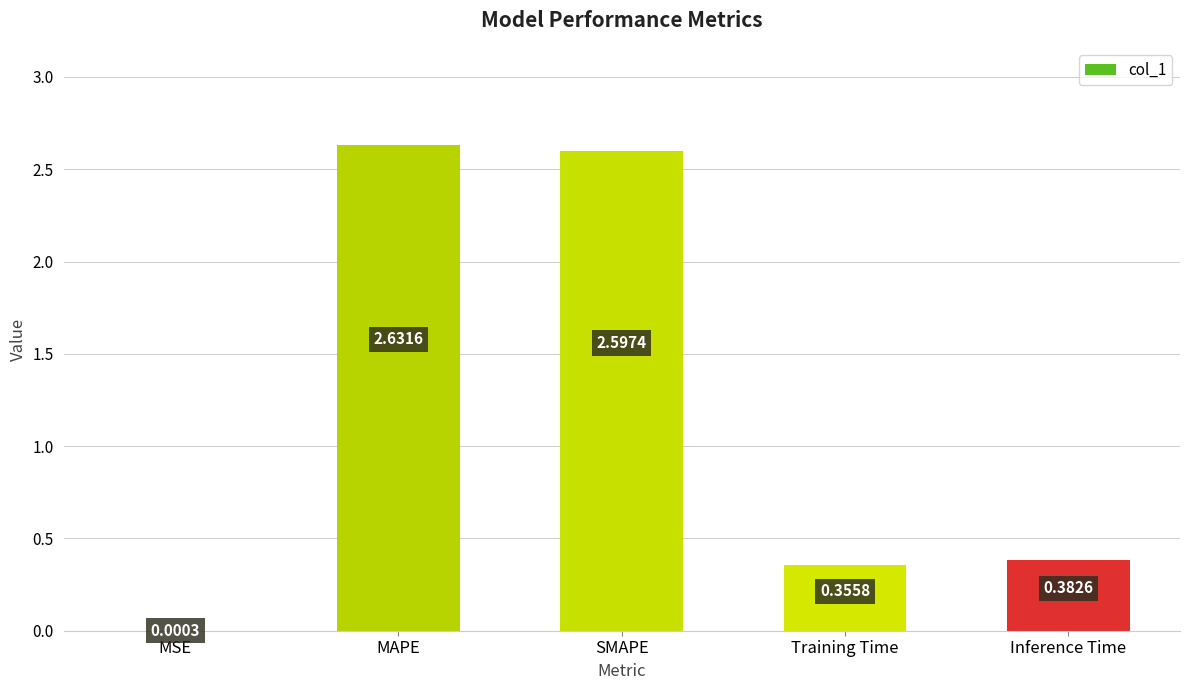

Which category has the highest value across all series?

MAPE